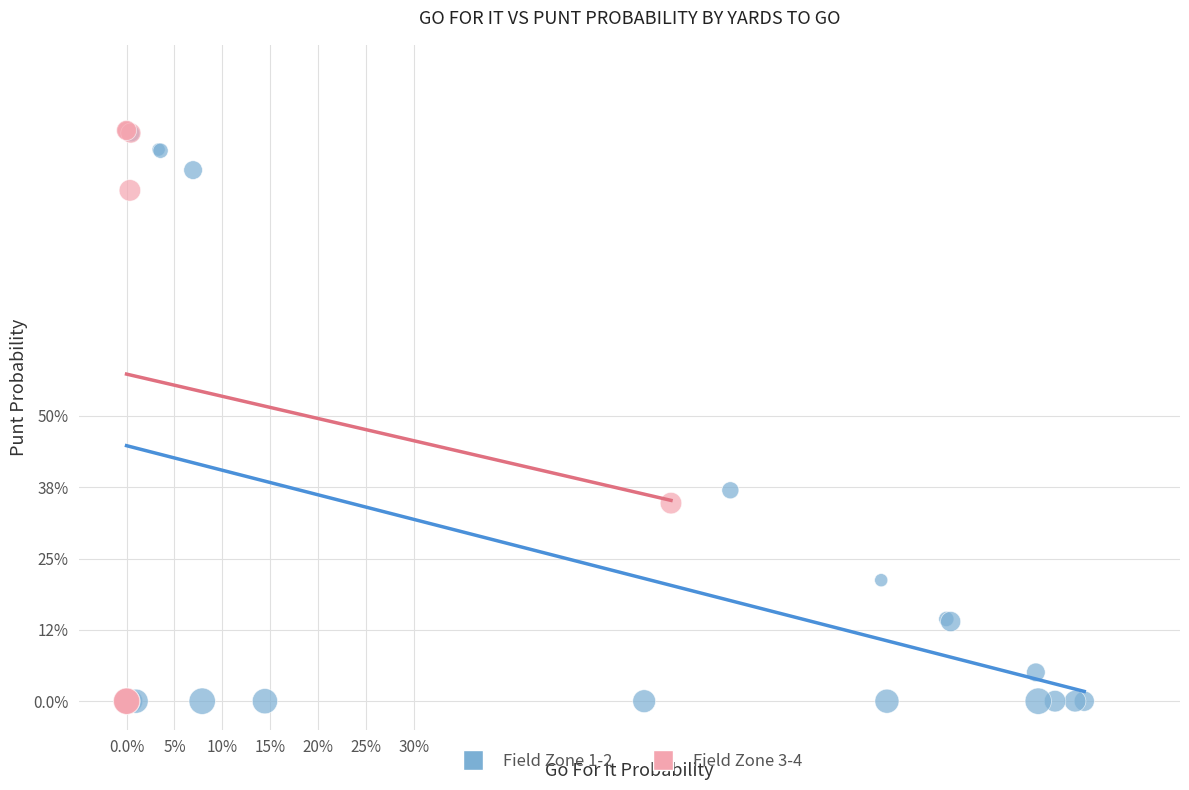

Which series has the widest spread of Y values?

Field Zone 3-4